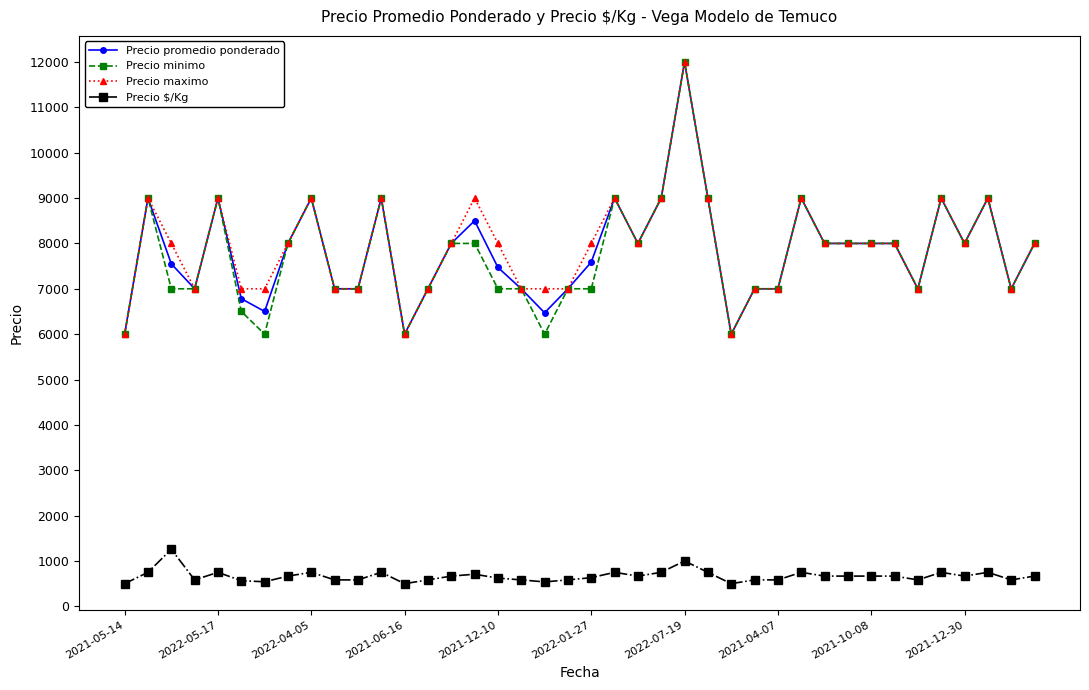

How many lines are shown in the chart?

4